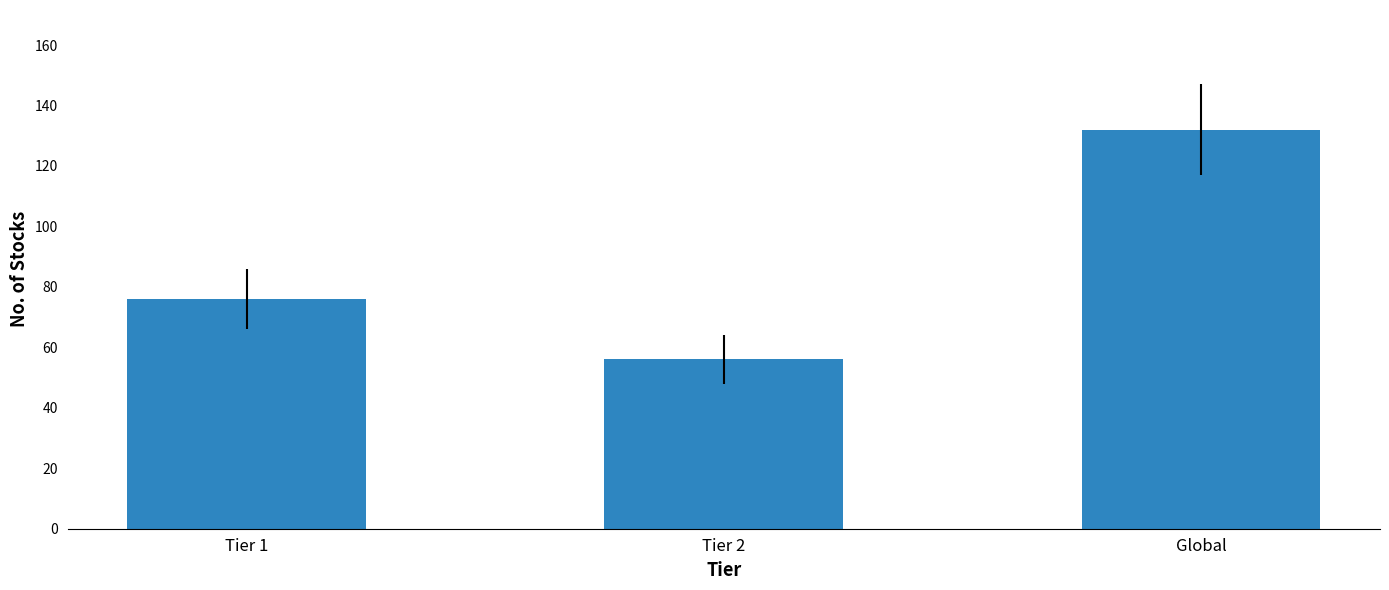

Approximately how many times larger is the value at Tier 1 compared to Tier 2?

1.4